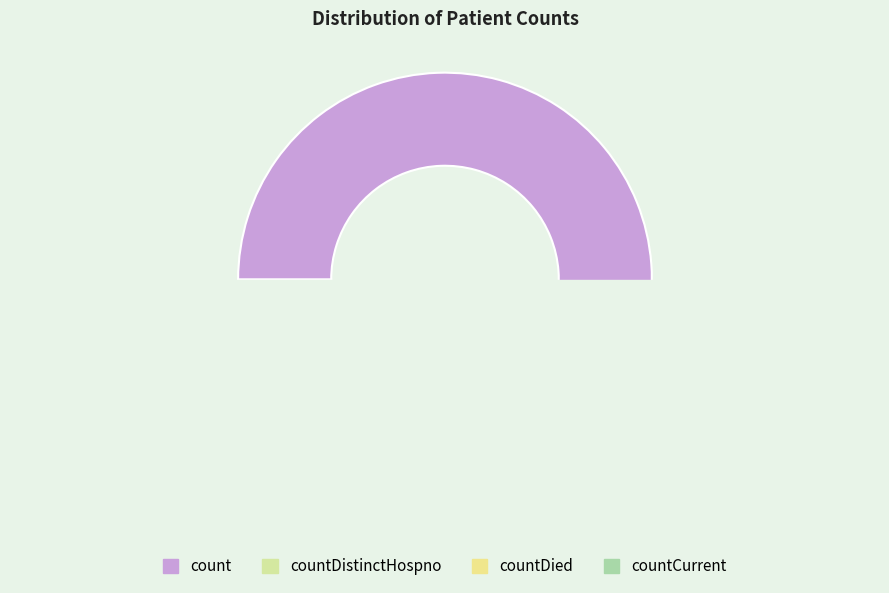

To the nearest percent, what is the average slice percentage?

25%